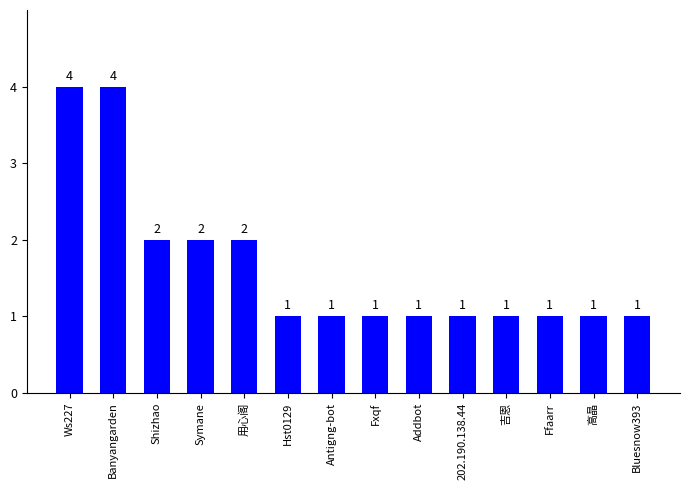

True or false: the data shows 2 at 高晶.

False